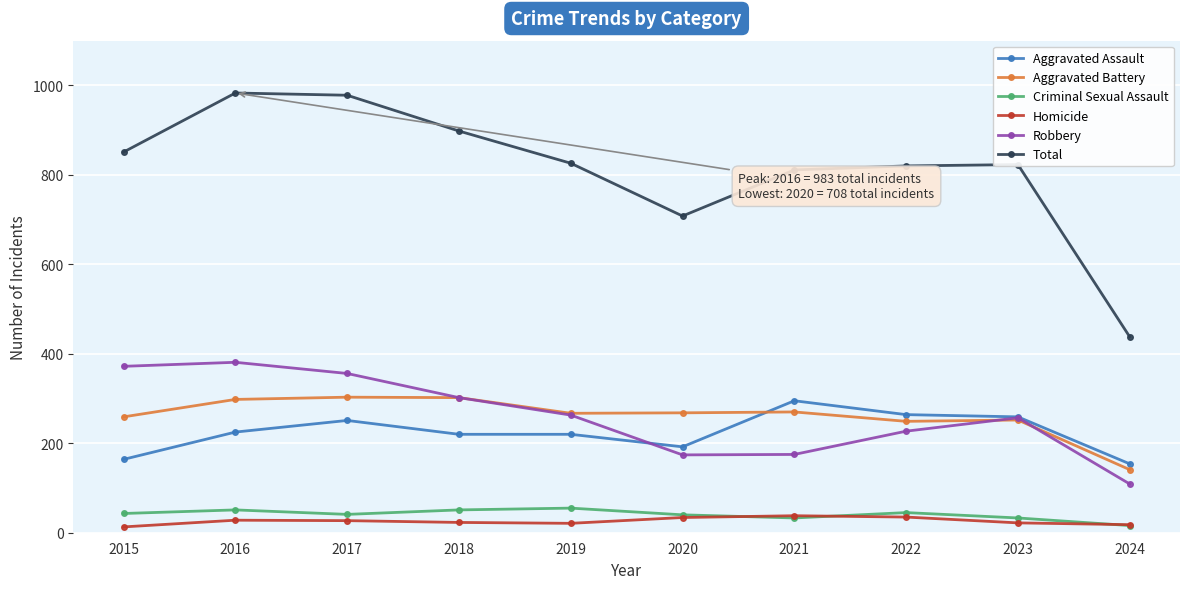

Is it true that Total equals 851 at 2015?

True